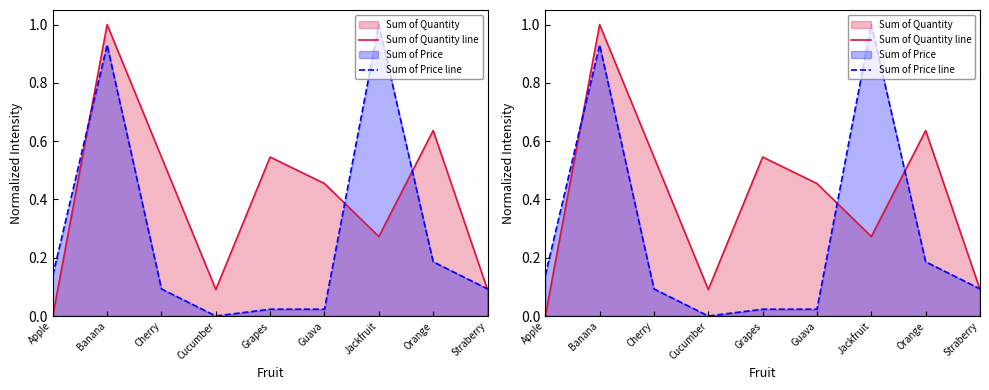

True or false: Sum of Price line has a value of 0.1 at Orange.

False